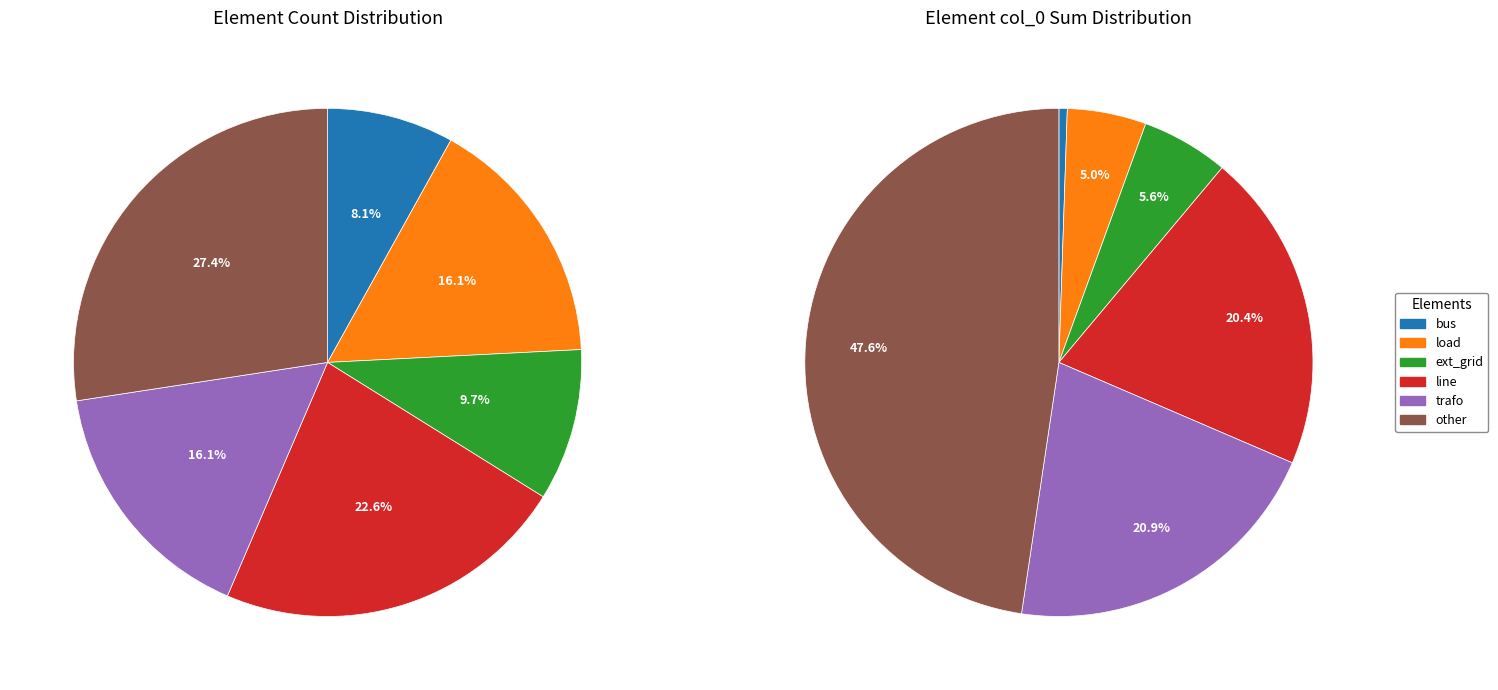

What percentage is the other slice, to the nearest percent?

27%